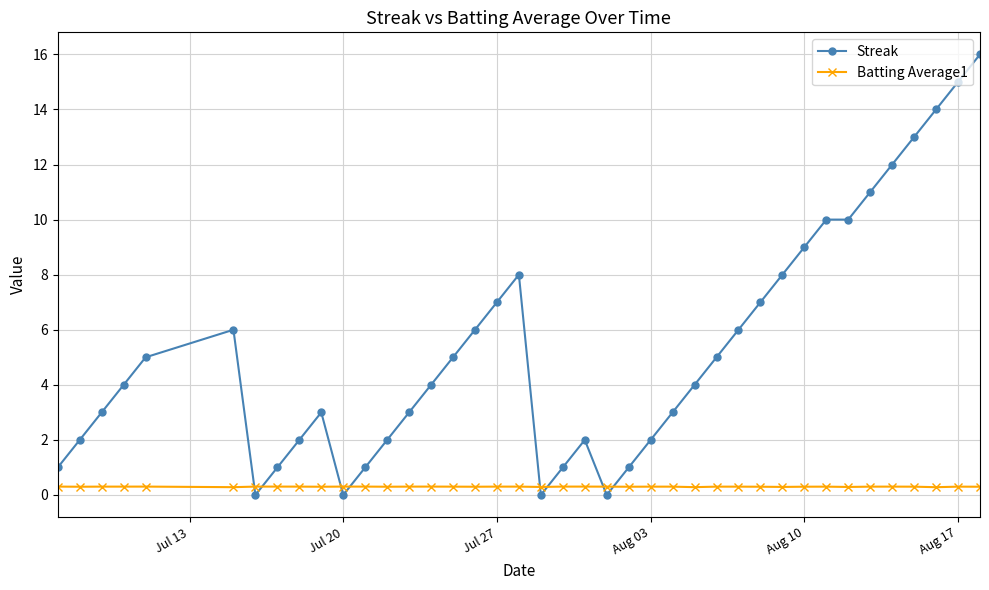

Rank the series by their maximum value, from highest to lowest.

Streak, Batting Average1